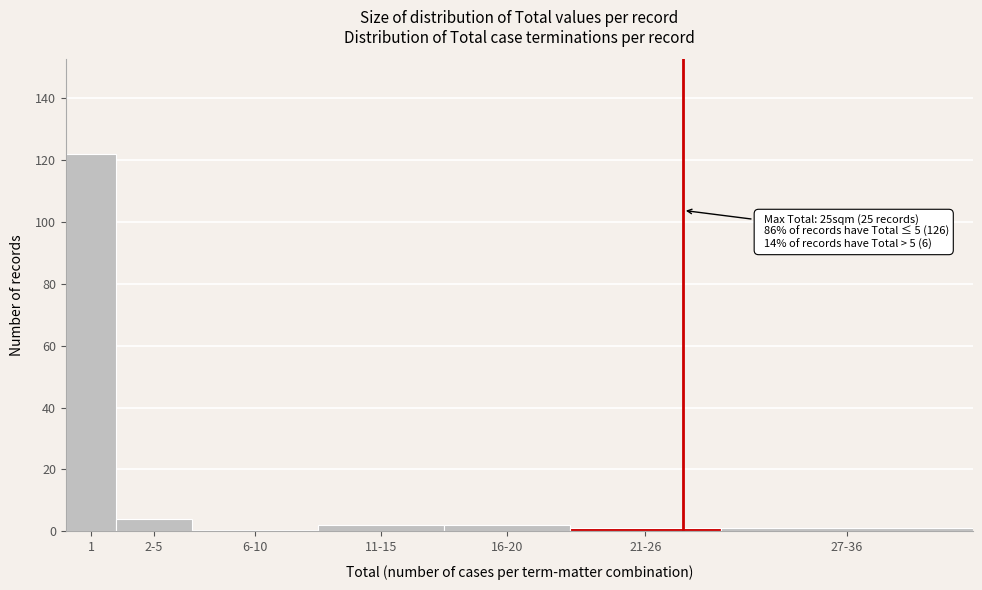

The chart shows a value of 2 at 16-20. True or false?

True